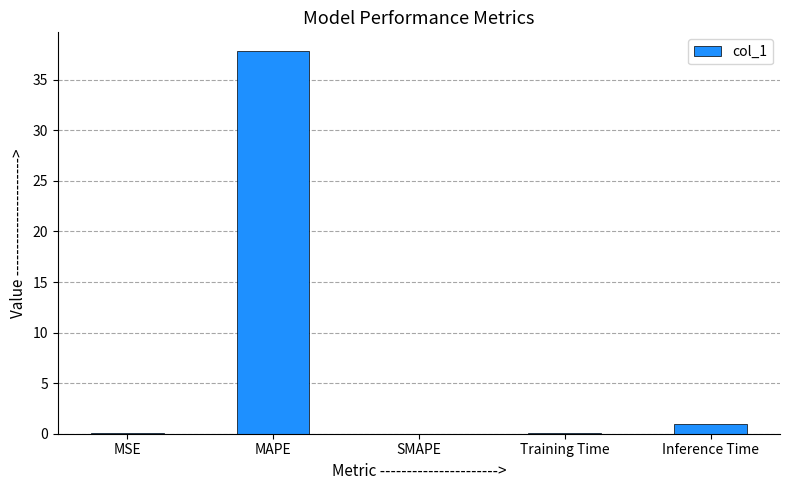

What is the greatest value displayed?

37.8